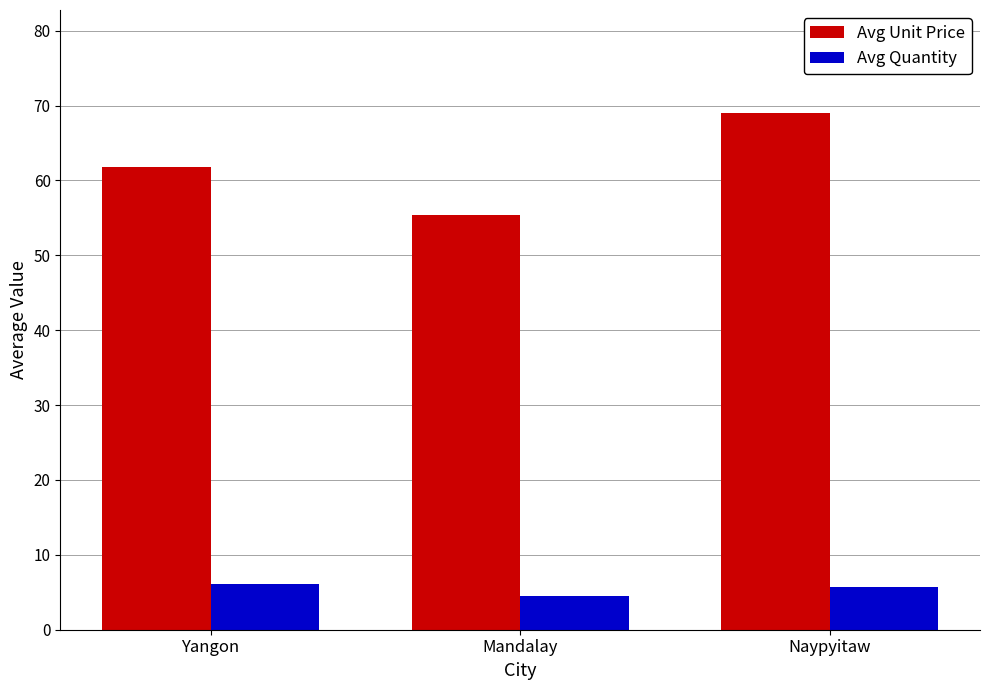

What is the difference between the highest and lowest values at Mandalay?

50.9